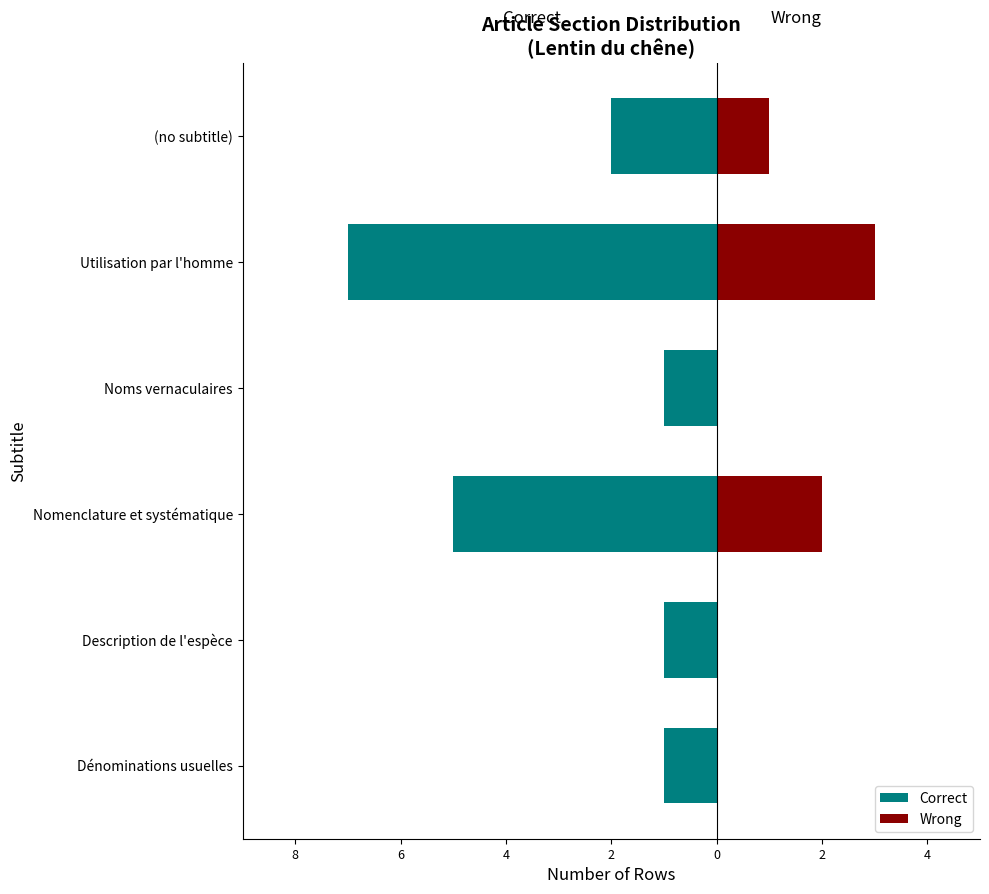

How many Correct values are between -5 and -1?

5